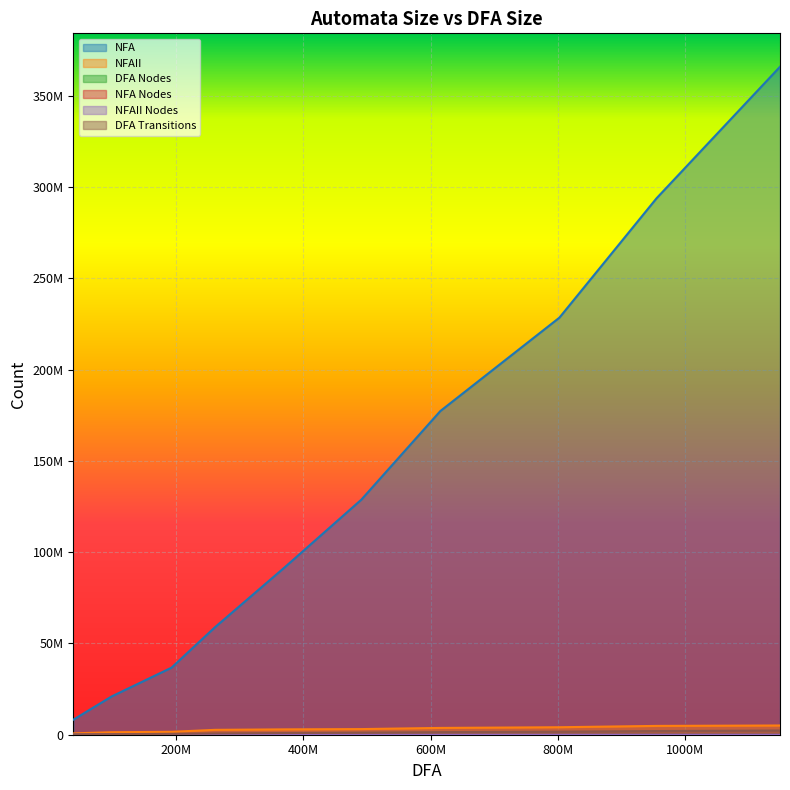

Does the chart display data point markers on the line(s)?

No